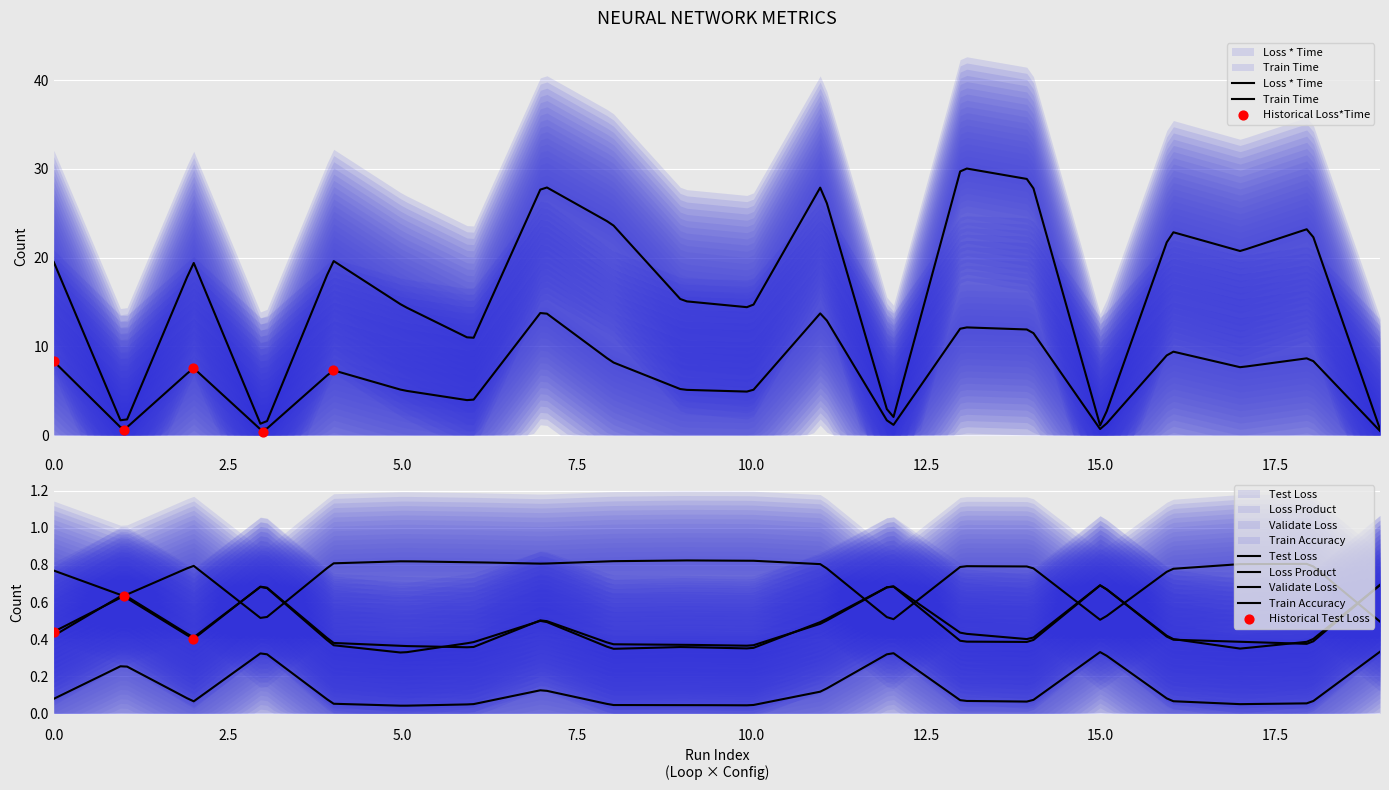

Is the value of Validate Loss at 2 greater than the value of Test Loss at 19?

No